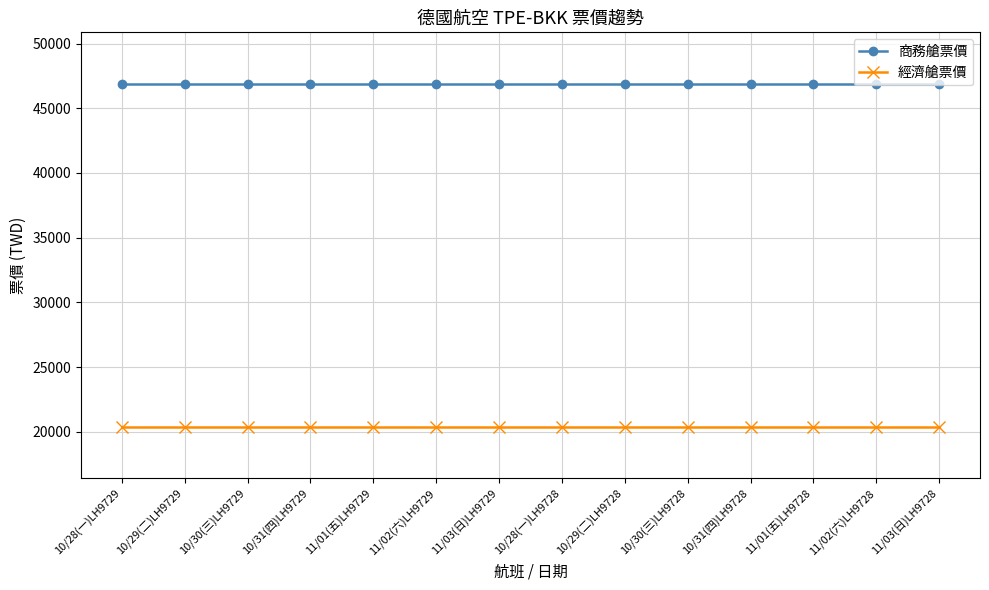

How many data points does each series have?

14